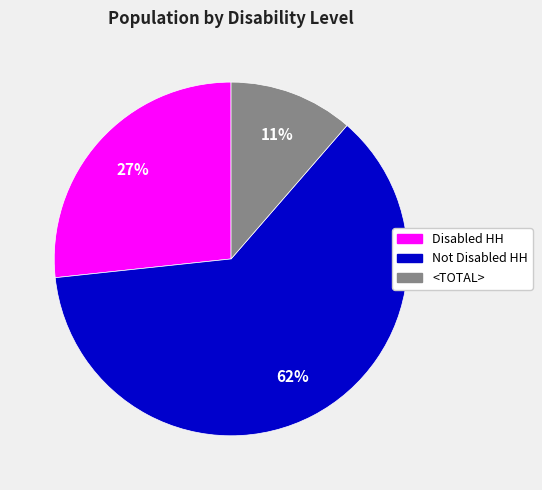

Does Not Disabled HH represent more than half of the total?

Yes